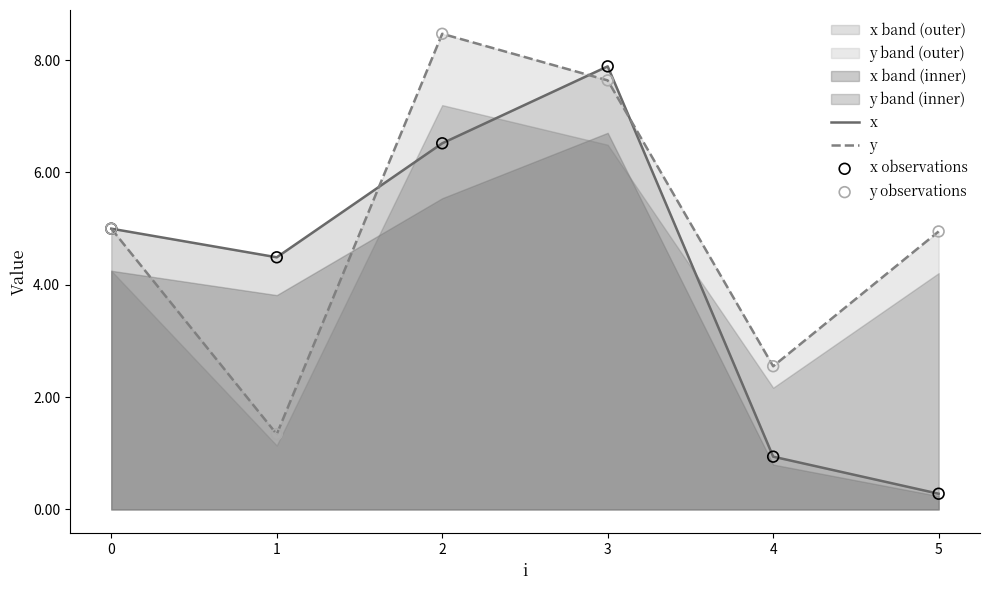

What is the lowest value of the x series?

0.3